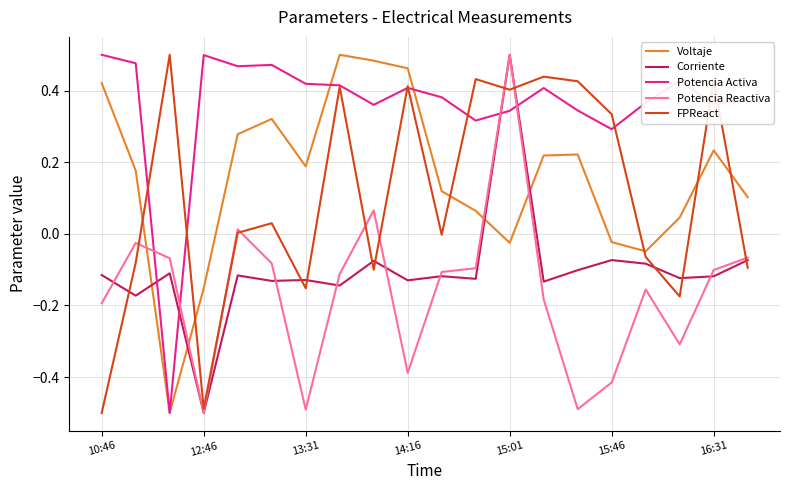

Which series has the largest total across all categories?

Potencia Activa